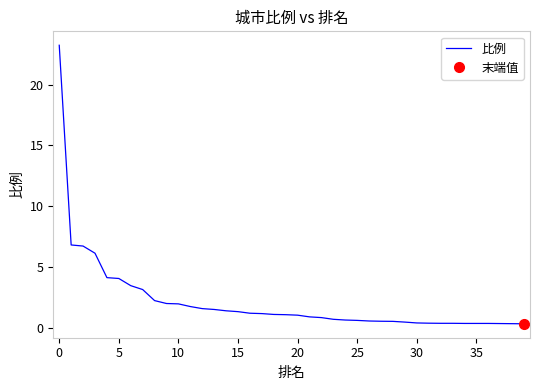

Reading right to left, list all the values displayed in this chart.

0.3	0.3	0.3	0.3	0.3	0.3	0.3	0.3	0.4	0.4	0.5	0.5	0.5	0.5	0.6	0.6	0.7	0.8	0.9	1.0	1.1	1.1	1.1	1.2	1.3	1.4	1.5	1.6	1.7	1.9	2.0	2.2	3.1	3.5	4.0	4.1	6.1	6.7	6.8	23.2